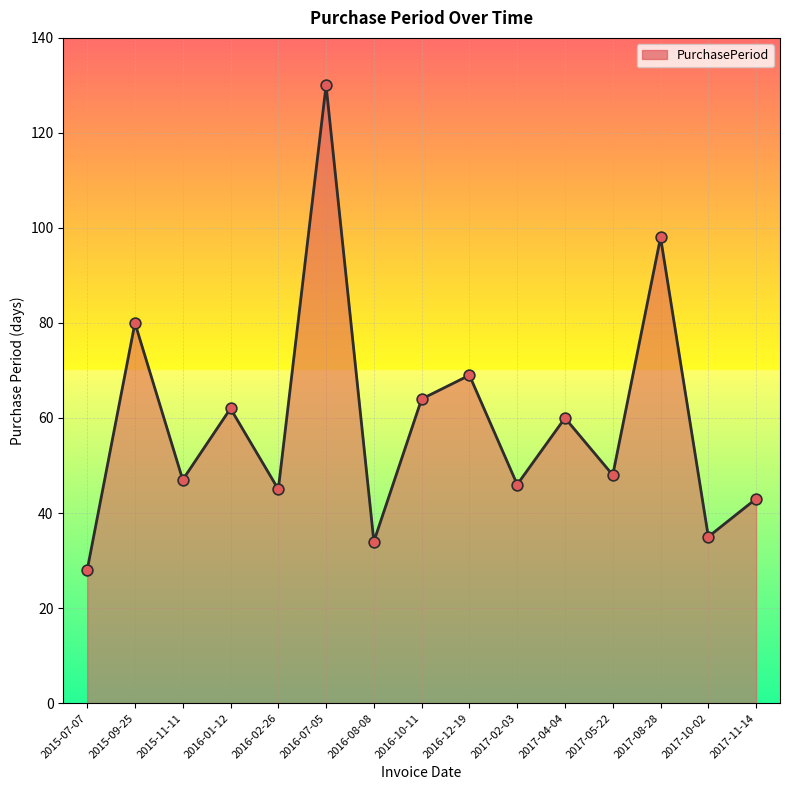

What is the change in value from 2016-02-26 to 2016-10-11?

+19